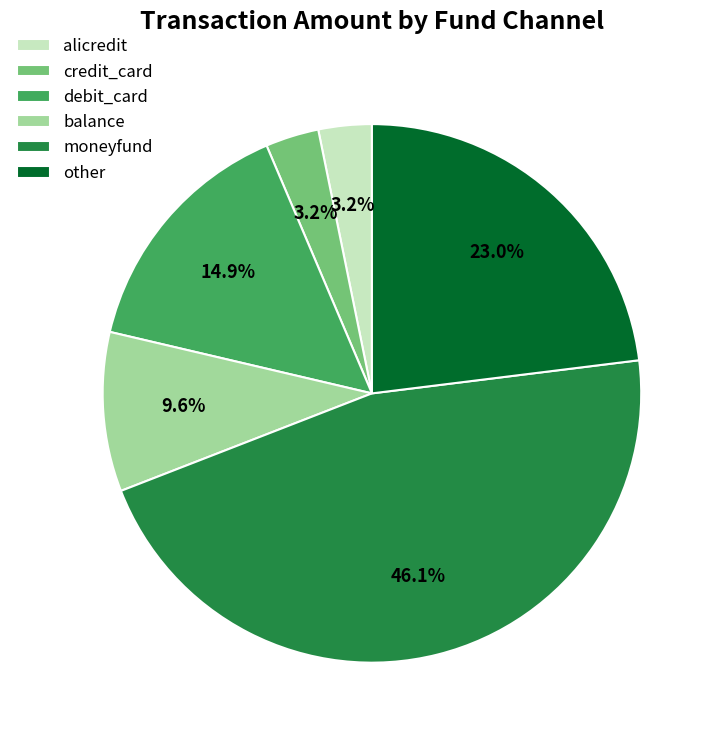

Which category has the biggest portion of the pie?

moneyfund